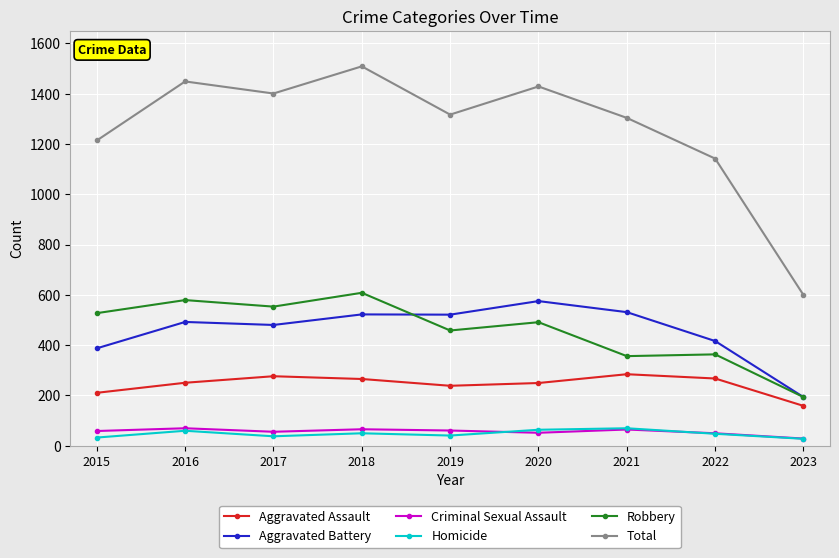

What is the value of the Homicide point at the 6th from the left?

63